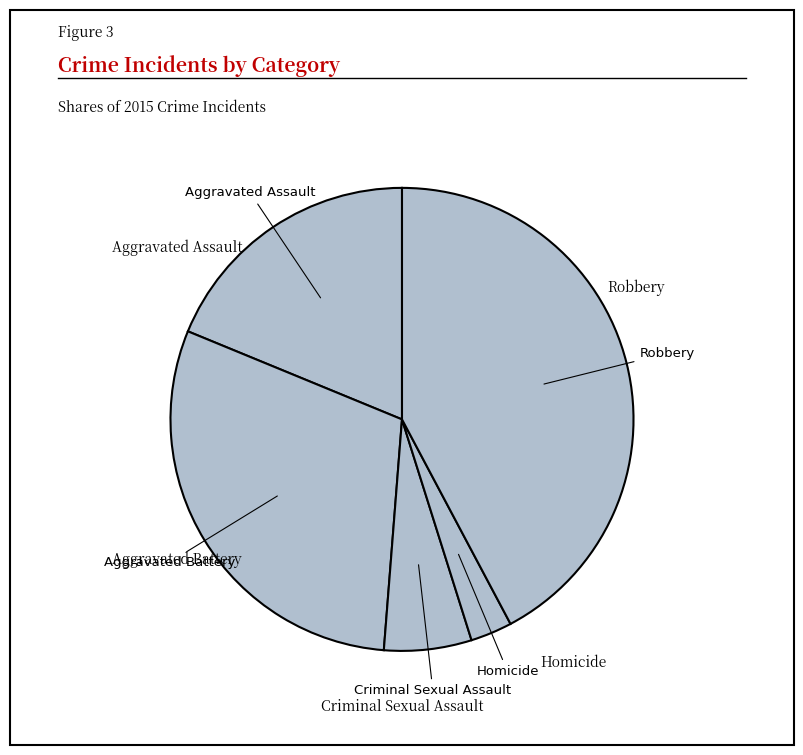

Is Homicide the majority of the pie?

No